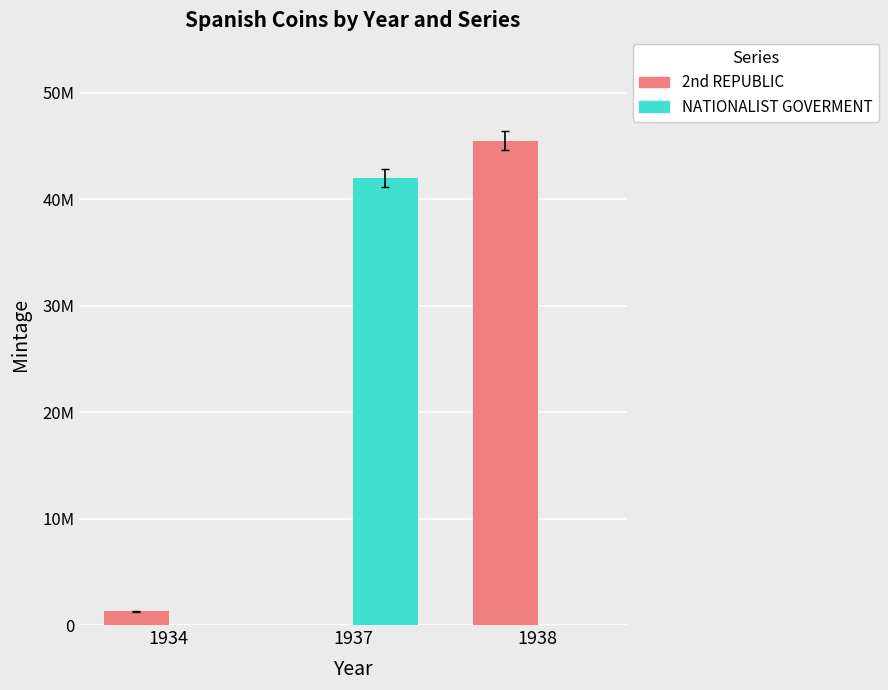

At which category does the chart reach its peak across all series?

1938